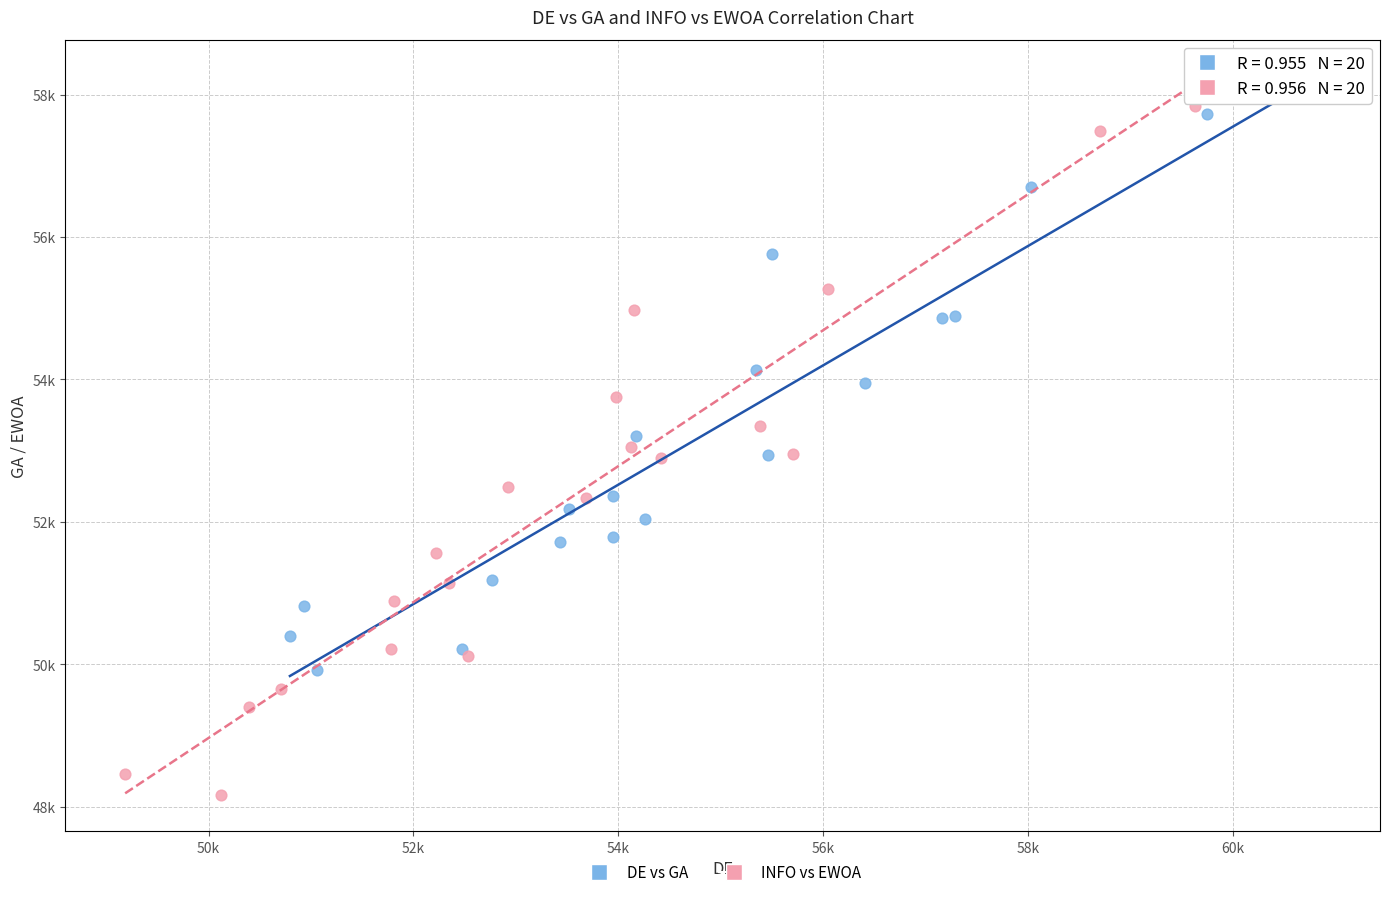

Which series has the largest Y range (max minus min)?

INFO vs EWOA